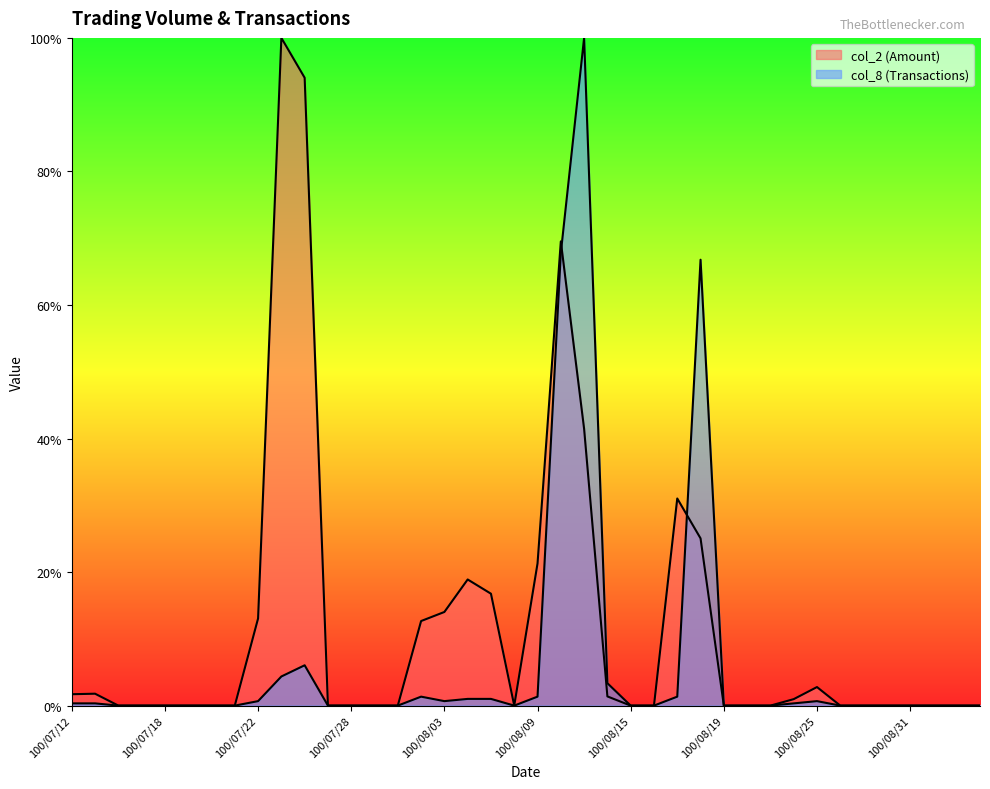

True or false: col_2 has a value of 0.5 at 100/07/14.

False